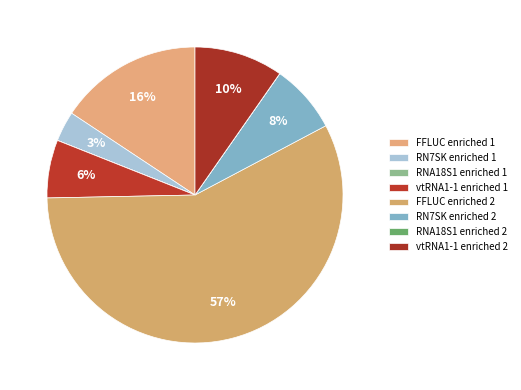

To the nearest percent, what is the combined percentage of RNA18S1 enriched 2 and FFLUC enriched 1?

16%